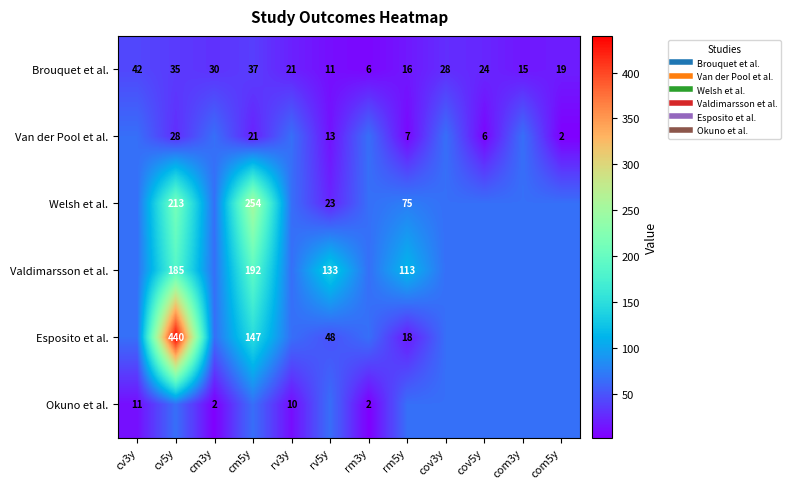

What is the total value across all series at rv5y?

293.5